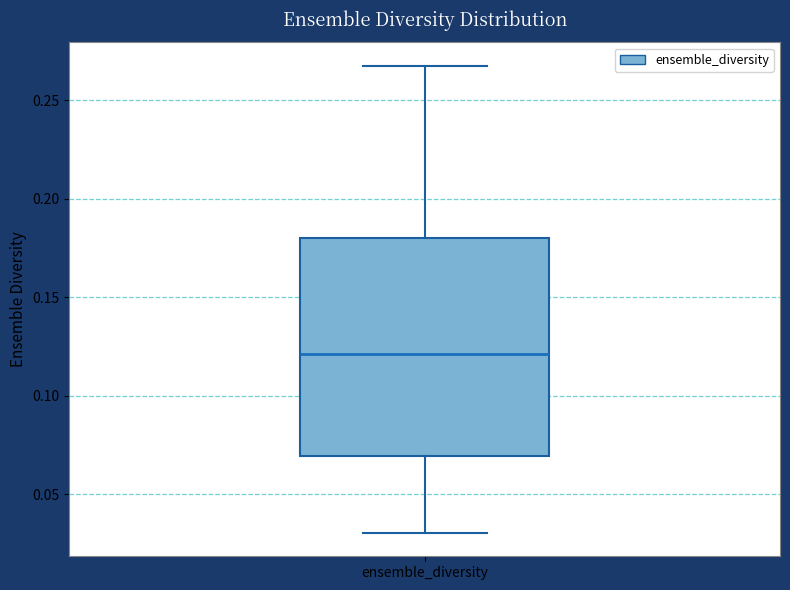

Where is the lower edge of the box for ensemble_diversity on the y-axis? The values are not printed on the chart, so give them approximately, as read against the axis.

0.07